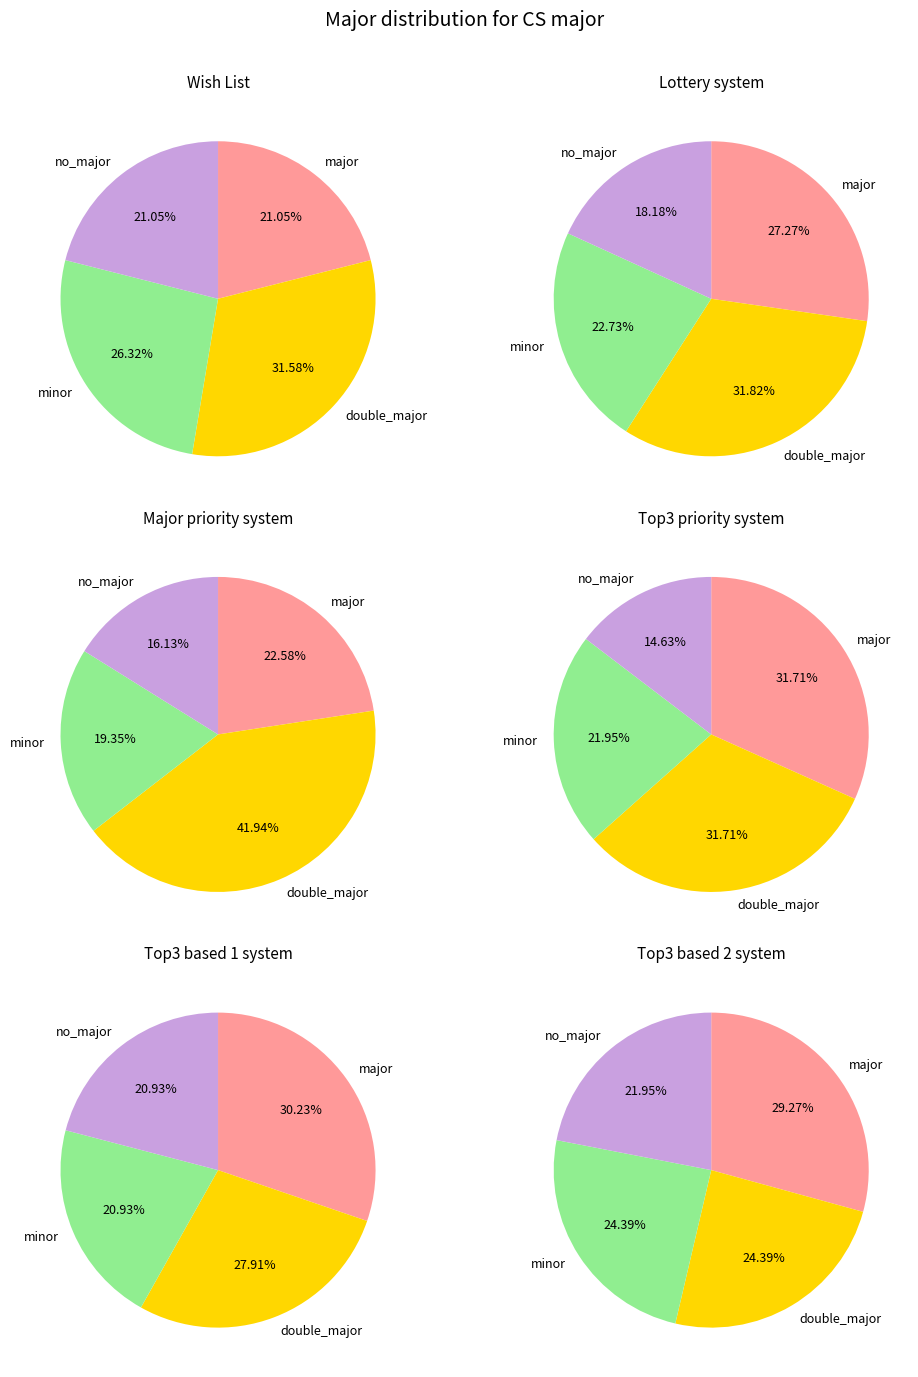

Is 12 the majority of the pie?

No